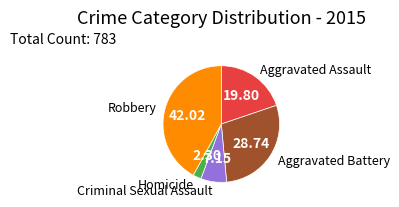

True or false: Criminal Sexual Assault accounts for 1% of the total.

False